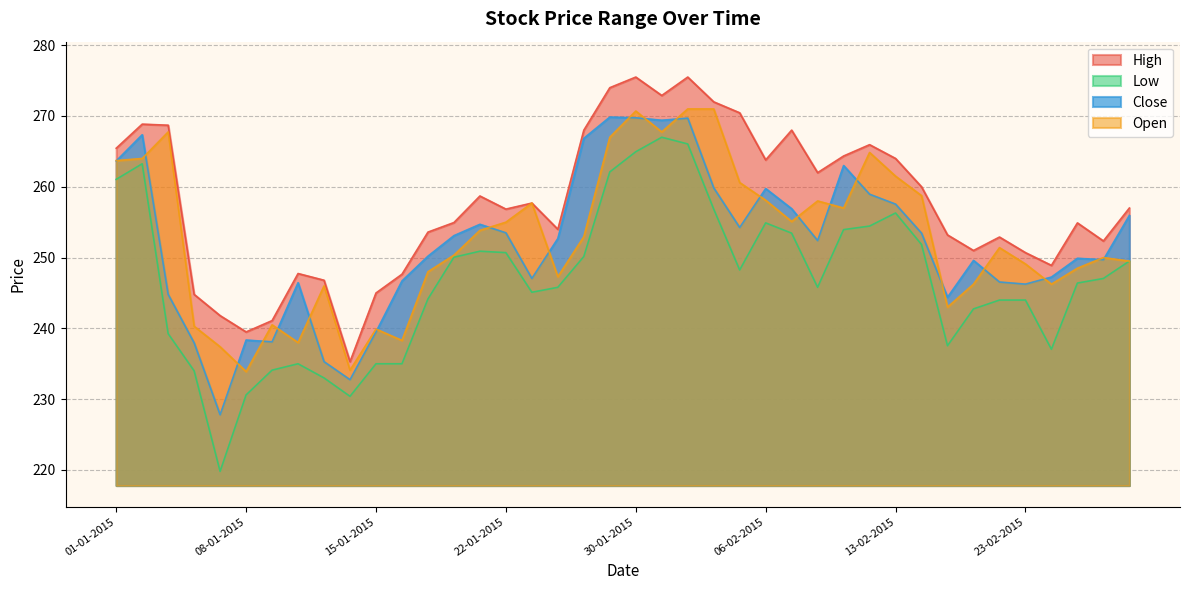

Reading left to right, list all the values displayed in this chart.

High: 01-01-2015=265.4	02-01-2015=268.9	05-01-2015=268.7	06-01-2015=244.8	07-01-2015=241.8	08-01-2015=239.5	09-01-2015=241.1	12-01-2015=247.8	13-01-2015=246.8	14-01-2015=235.3	15-01-2015=245.0	16-01-2015=247.7	19-01-2015=253.6	20-01-2015=254.9	21-01-2015=258.7	22-01-2015=256.9	23-01-2015=257.7	27-01-2015=254.0	28-01-2015=268.0	29-01-2015=274.0	30-01-2015=275.5	02-02-2015=272.9	03-02-2015=275.5	04-02-2015=272.0	05-02-2015=270.4	06-02-2015=263.8	09-02-2015=268.0	10-02-2015=262.0	11-02-2015=264.4	12-02-2015=265.9	13-02-2015=264.0	16-02-2015=260.0	18-02-2015=253.2	19-02-2015=251.0	20-02-2015=252.9	23-02-2015=250.7	24-02-2015=248.9	25-02-2015=254.9	26-02-2015=252.3	27-02-2015=257.0
Low: 01-01-2015=261.1	02-01-2015=263.2	05-01-2015=239.2	06-01-2015=234.0	07-01-2015=219.8	08-01-2015=230.6	09-01-2015=234.1	12-01-2015=235.0	13-01-2015=233.0	14-01-2015=230.4	15-01-2015=235.0	16-01-2015=235.0	19-01-2015=244.2	20-01-2015=250.1	21-01-2015=250.9	22-01-2015=250.7	23-01-2015=245.1	27-01-2015=245.8	28-01-2015=250.2	29-01-2015=262.1	30-01-2015=264.9	02-02-2015=267.0	03-02-2015=266.1	04-02-2015=256.9	05-02-2015=248.2	06-02-2015=254.9	09-02-2015=253.4	10-02-2015=245.8	11-02-2015=253.9	12-02-2015=254.4	13-02-2015=256.3	16-02-2015=251.8	18-02-2015=237.6	19-02-2015=242.8	20-02-2015=244.0	23-02-2015=244.0	24-02-2015=237.1	25-02-2015=246.4	26-02-2015=247.1	27-02-2015=249.5
Close: 01-01-2015=263.6	02-01-2015=267.4	05-01-2015=244.8	06-01-2015=237.9	07-01-2015=227.8	08-01-2015=238.3	09-01-2015=238.1	12-01-2015=246.4	13-01-2015=235.3	14-01-2015=232.8	15-01-2015=239.5	16-01-2015=246.7	19-01-2015=250.2	20-01-2015=253.1	21-01-2015=254.7	22-01-2015=253.5	23-01-2015=247.1	27-01-2015=252.7	28-01-2015=266.9	29-01-2015=269.9	30-01-2015=269.8	02-02-2015=269.4	03-02-2015=269.7	04-02-2015=259.9	05-02-2015=254.2	06-02-2015=259.8	09-02-2015=256.9	10-02-2015=252.4	11-02-2015=263.0	12-02-2015=258.9	13-02-2015=257.6	16-02-2015=253.4	18-02-2015=244.4	19-02-2015=249.6	20-02-2015=246.6	23-02-2015=246.2	24-02-2015=247.2	25-02-2015=249.9	26-02-2015=249.7	27-02-2015=255.9
Open: 01-01-2015=263.7	02-01-2015=264.0	05-01-2015=267.8	06-01-2015=240.3	07-01-2015=237.4	08-01-2015=233.9	09-01-2015=240.5	12-01-2015=238.0	13-01-2015=246.0	14-01-2015=234.1	15-01-2015=239.9	16-01-2015=238.3	19-01-2015=248.0	20-01-2015=250.3	21-01-2015=253.8	22-01-2015=255.0	23-01-2015=257.7	27-01-2015=247.3	28-01-2015=252.9	29-01-2015=267.0	30-01-2015=270.7	02-02-2015=267.8	03-02-2015=271.0	04-02-2015=271.0	05-02-2015=260.6	06-02-2015=258.1	09-02-2015=255.1	10-02-2015=258.0	11-02-2015=257.0	12-02-2015=264.9	13-02-2015=261.5	16-02-2015=258.8	18-02-2015=243.0	19-02-2015=246.2	20-02-2015=251.4	23-02-2015=249.1	24-02-2015=246.2	25-02-2015=248.5	26-02-2015=250.0	27-02-2015=249.5